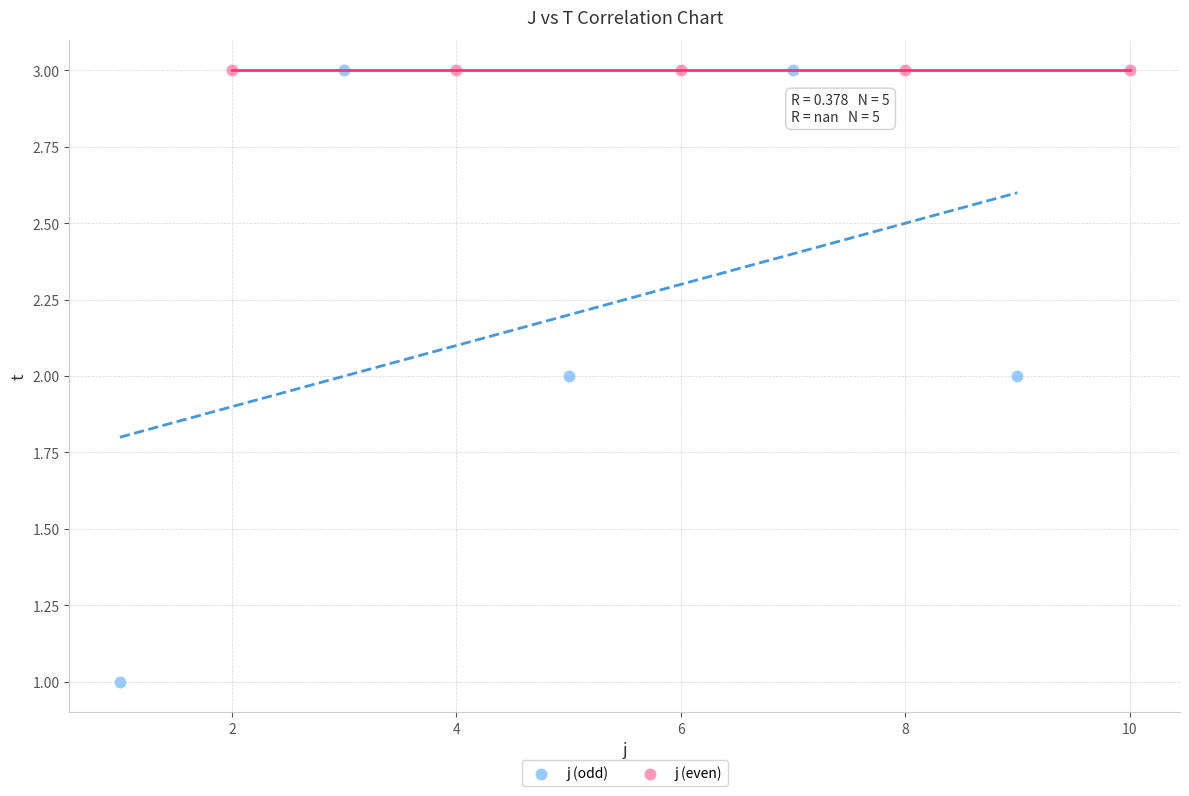

What are all the series names shown in the legend?

j (odd), j (even)